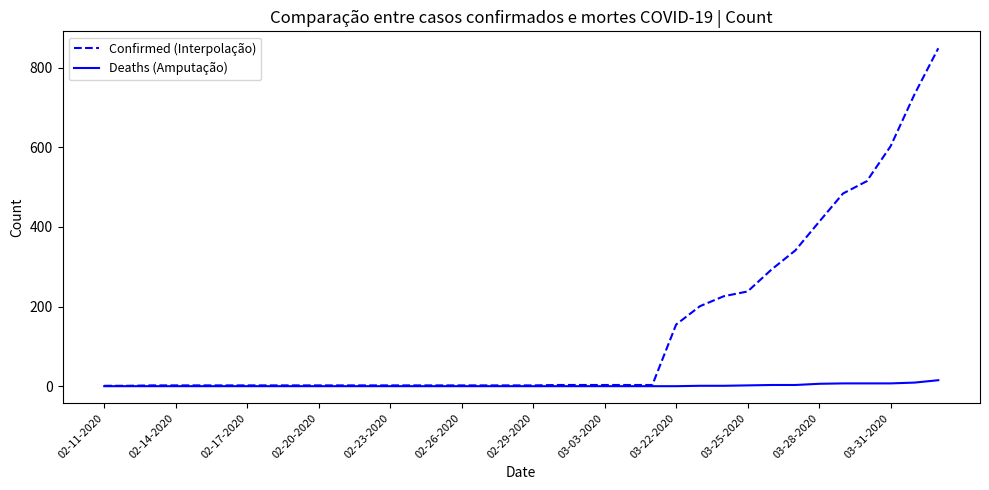

Rank the series by their maximum value, from highest to lowest.

Confirmed (Interpolação), Deaths (Amputação)